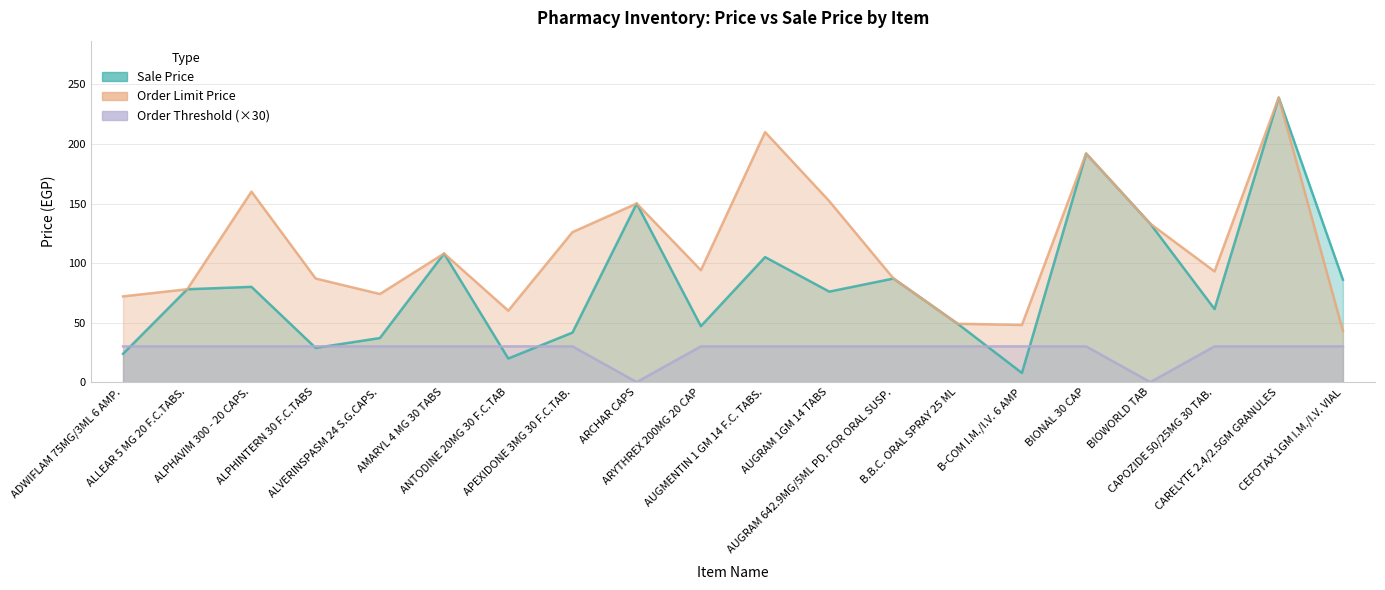

Between ALVERINSPASM 24 S.G.CAPS. and ALLEAR 5 MG 20 F.C.TABS., which is larger?

ALLEAR 5 MG 20 F.C.TABS.